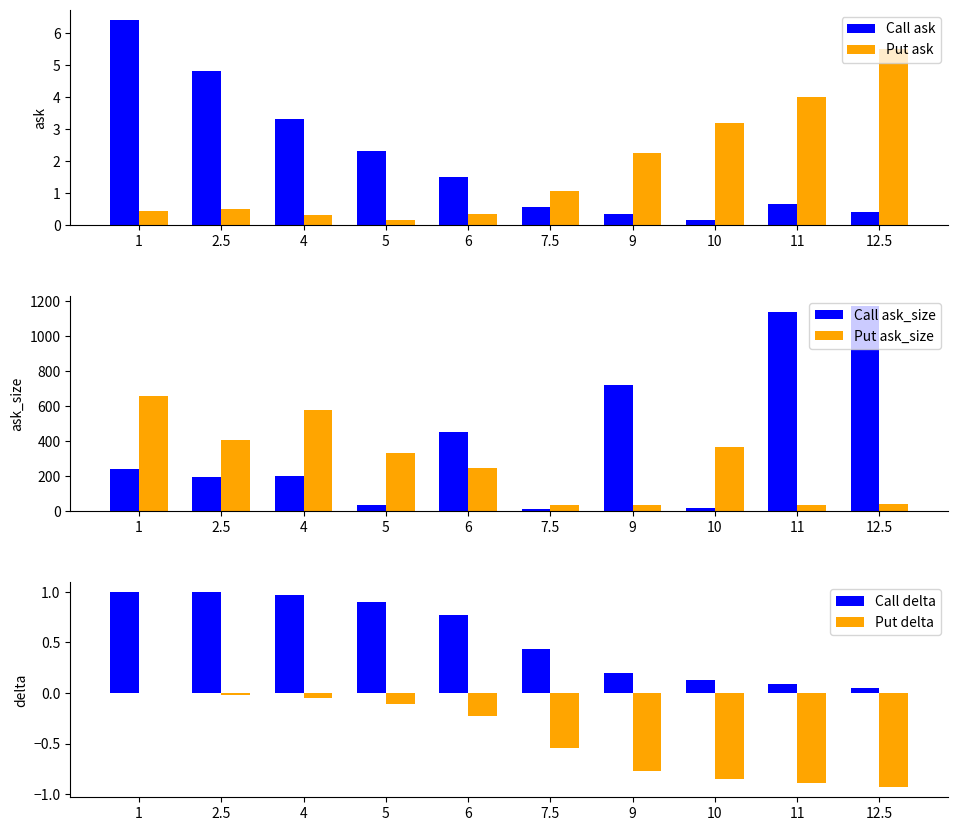

Are the bars horizontal?

No